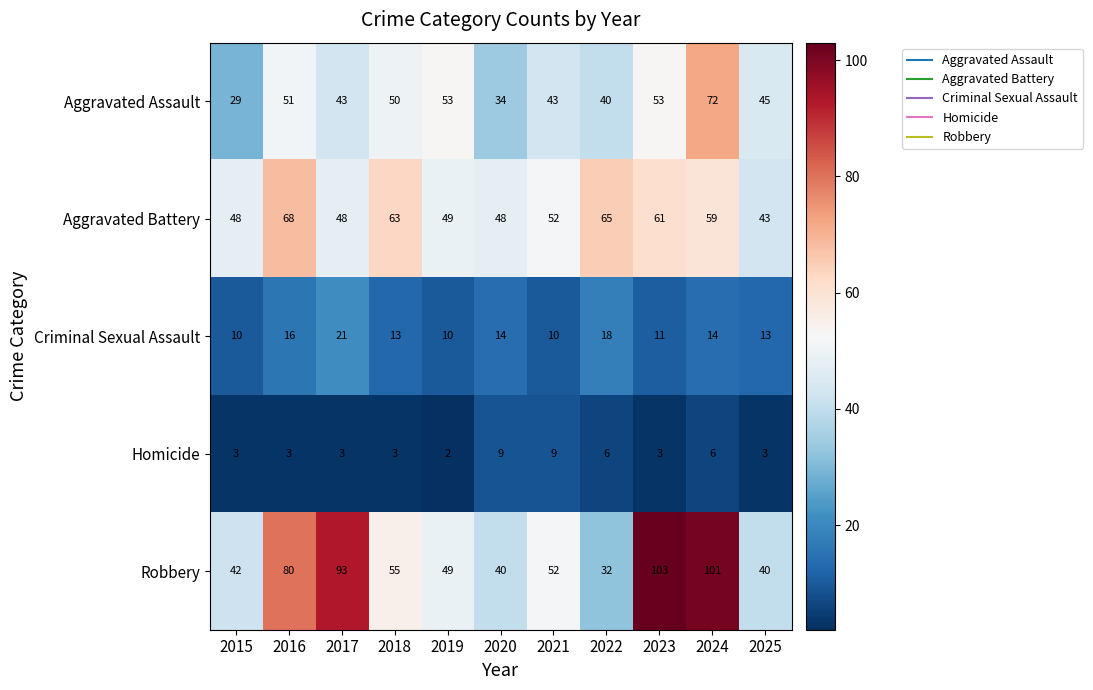

Rank the series by their maximum value, from lowest to highest.

Homicide, Criminal Sexual Assault, Aggravated Battery, Aggravated Assault, Robbery